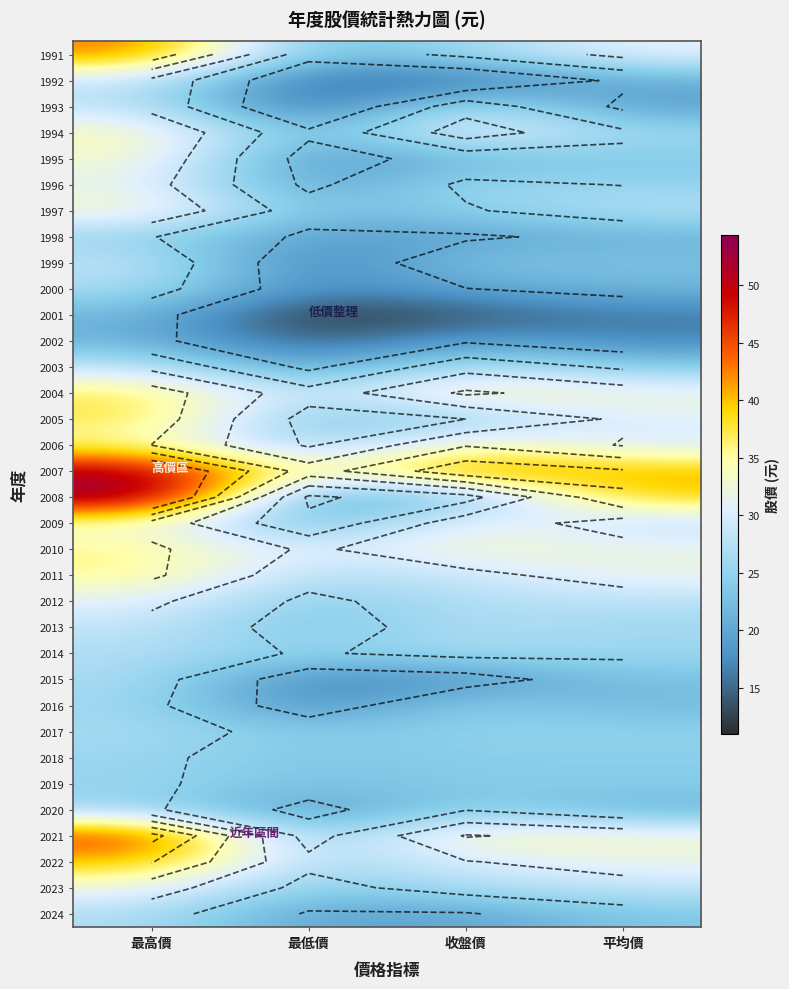

The value of 1996 at 平均價 is 24.9. True or false?

True